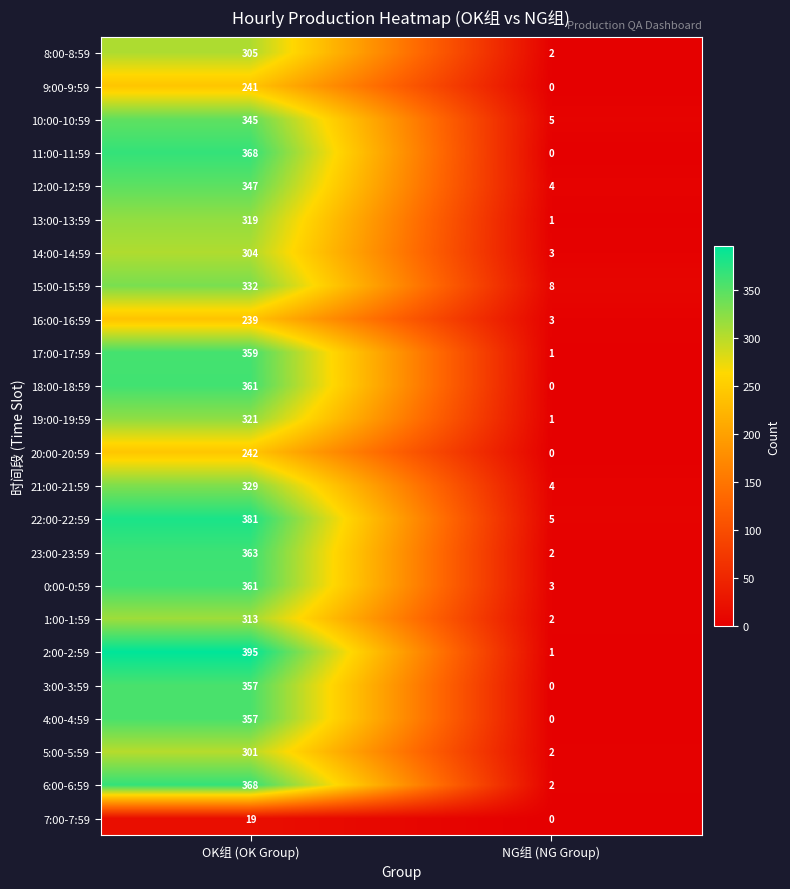

Which series has the largest range (max minus min)?

2:00-2:59